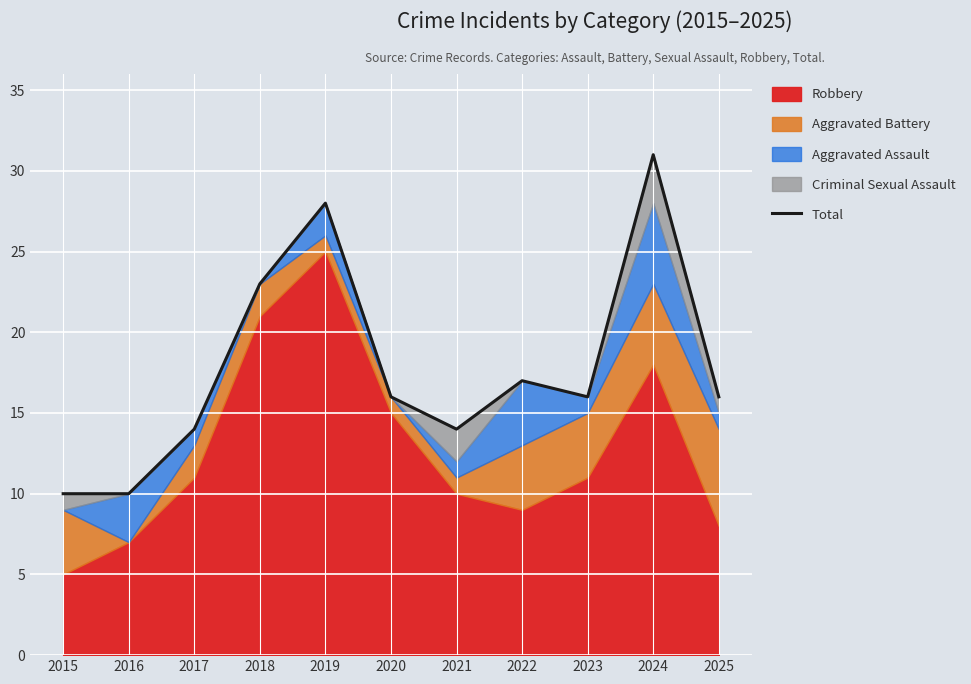

Reading left to right, what are all the values shown in this chart?

10	10	14	23	28	16	14	17	16	31	16